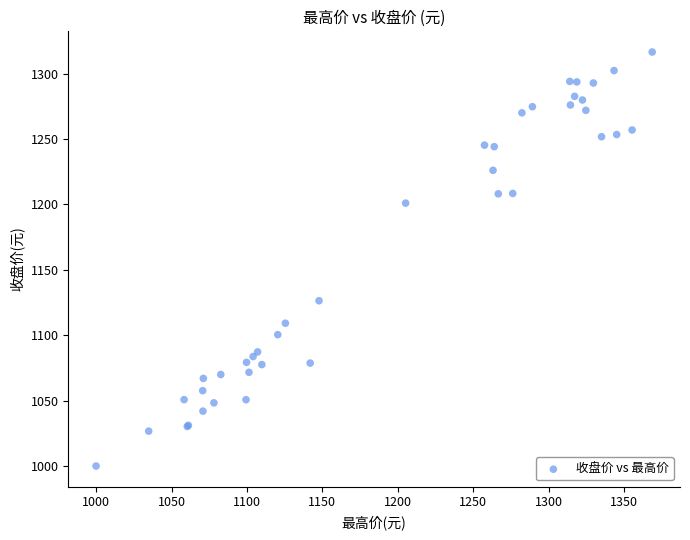

What Y value in the scatter plot is closest to 1158?

1126.4